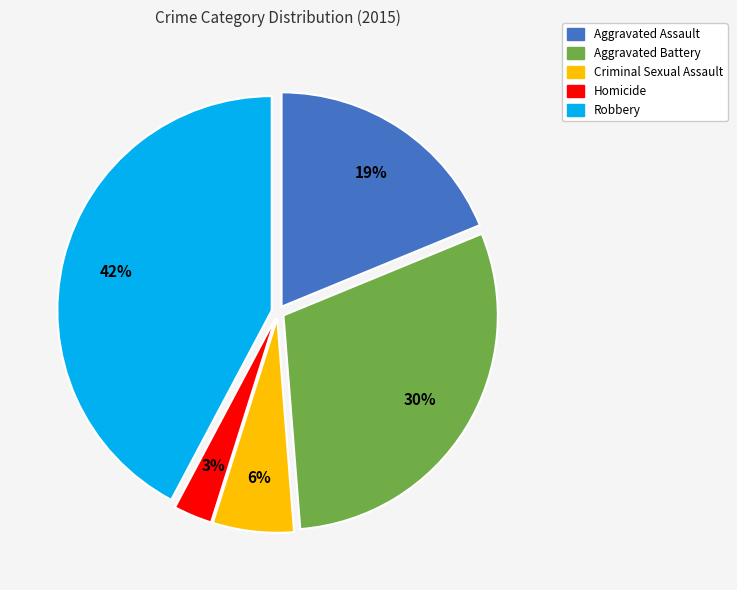

How many slices are in this pie chart?

5